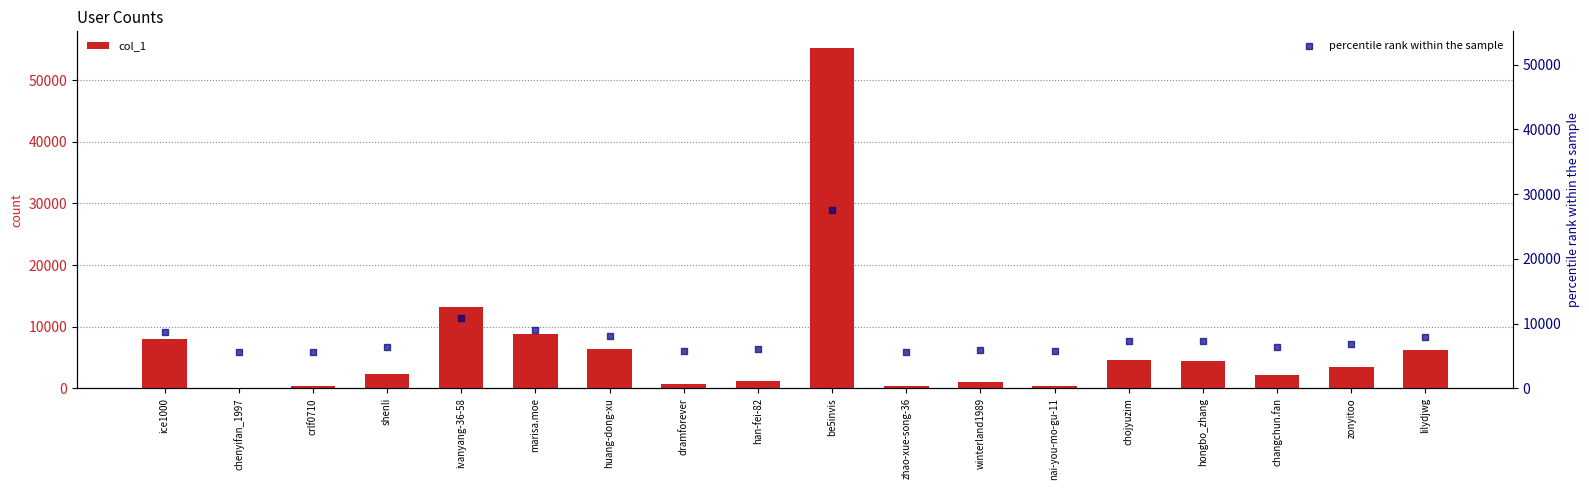

What are all the series names shown in the legend?

col_1, percentile rank within the sample